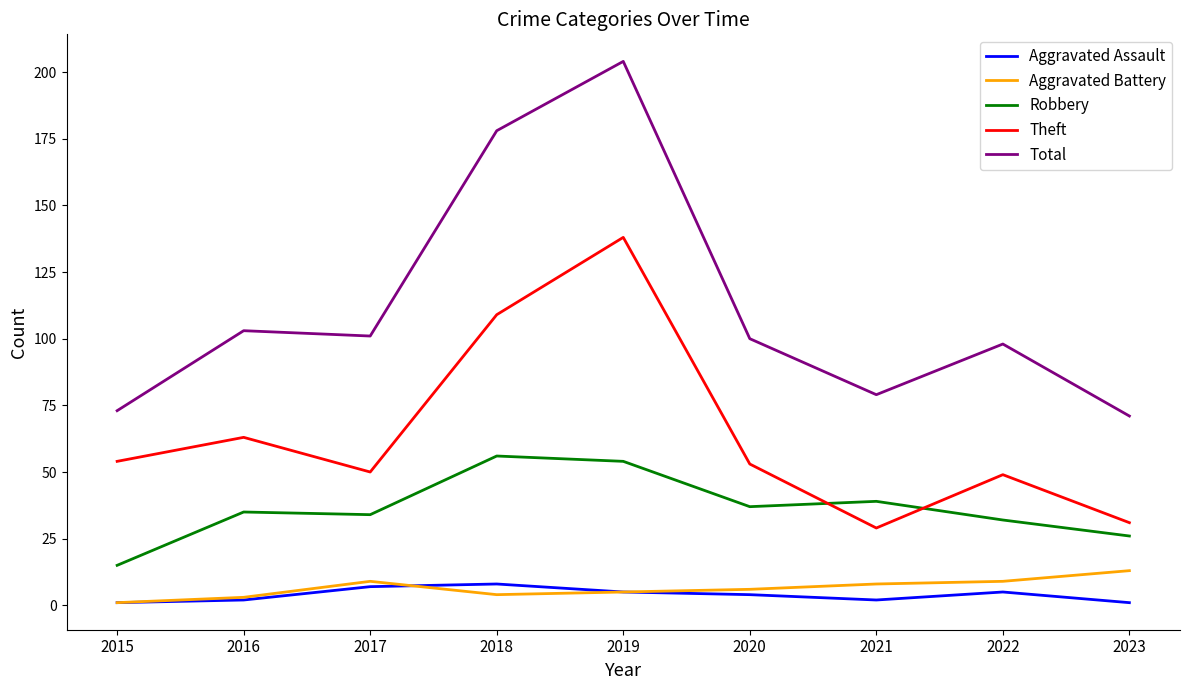

Is the value of Theft at 2020 greater than the value of Aggravated Assault at 2017?

Yes